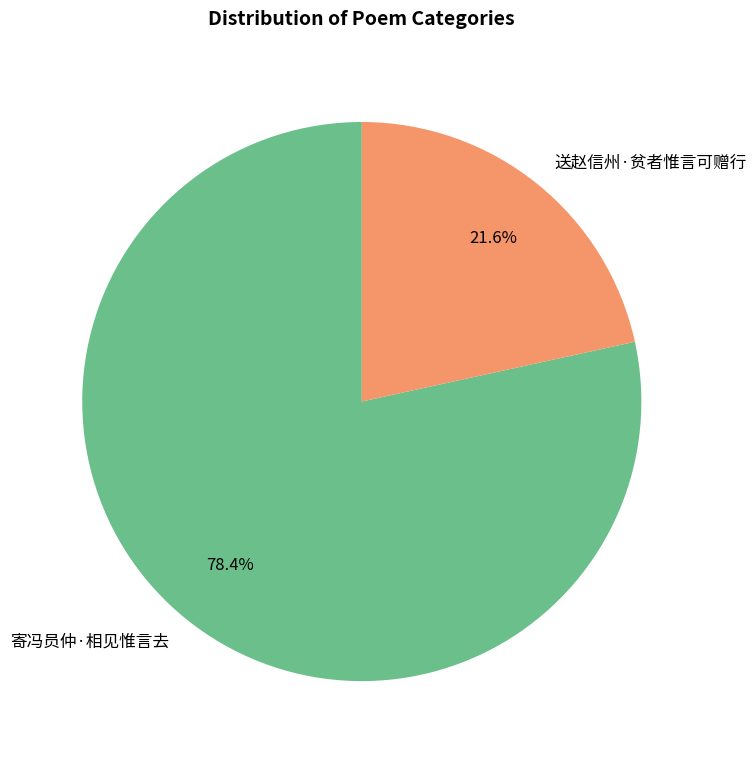

Does 送赵信州·贫者惟言可赠行 represent more than half of the total?

No